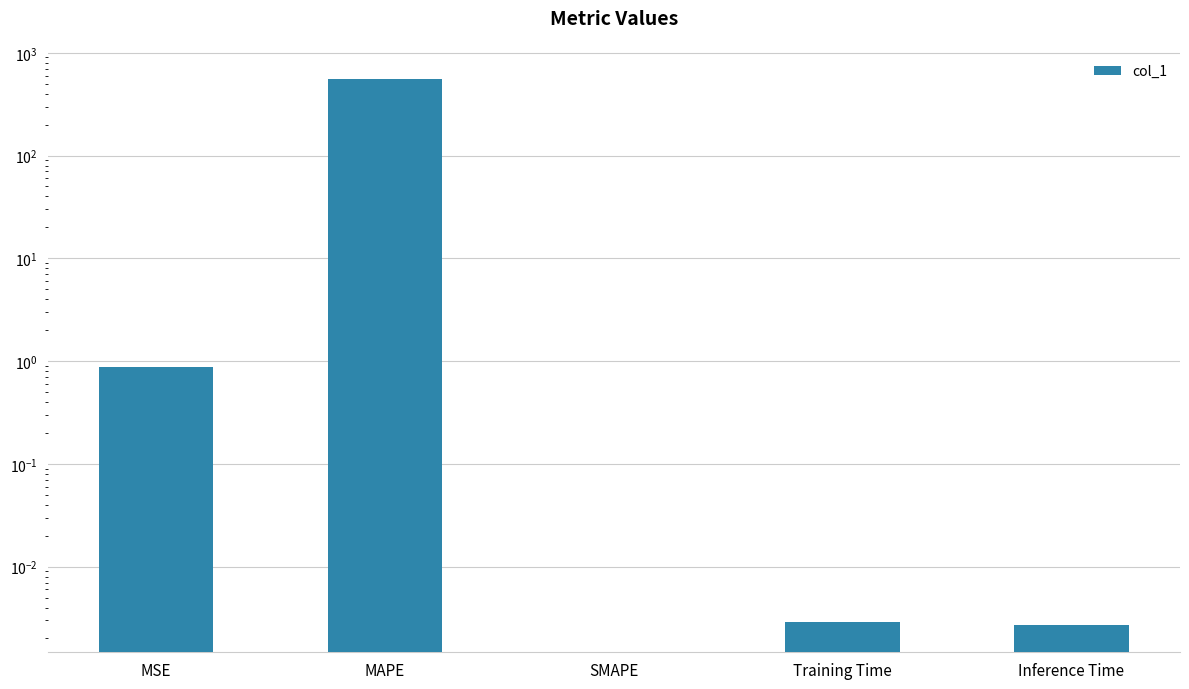

Are the bars grouped side by side (vs. stacked)?

No